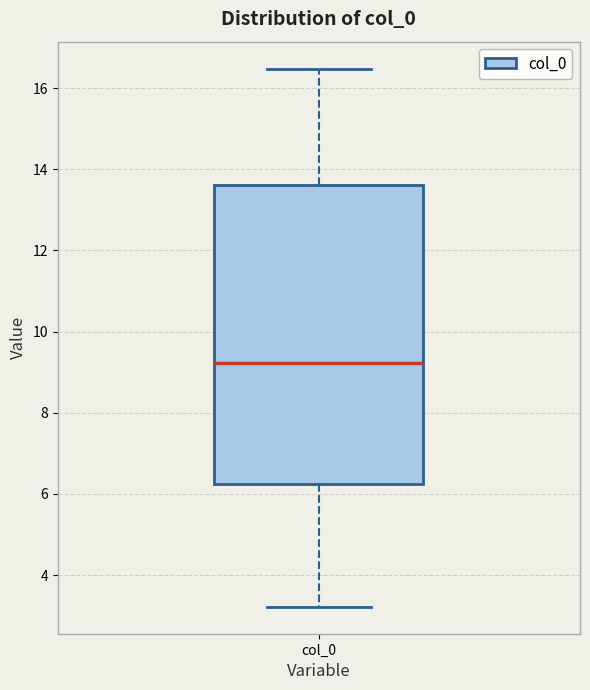

Transcribe this box plot: give where the median line is, the range the box spans, and where the two whiskers end, as read against the y-axis. The values are not printed on the chart, so give them approximately, as read against the axis.

median 9.2, box 6.2 to 13.6, whiskers 3.2 to 16.4